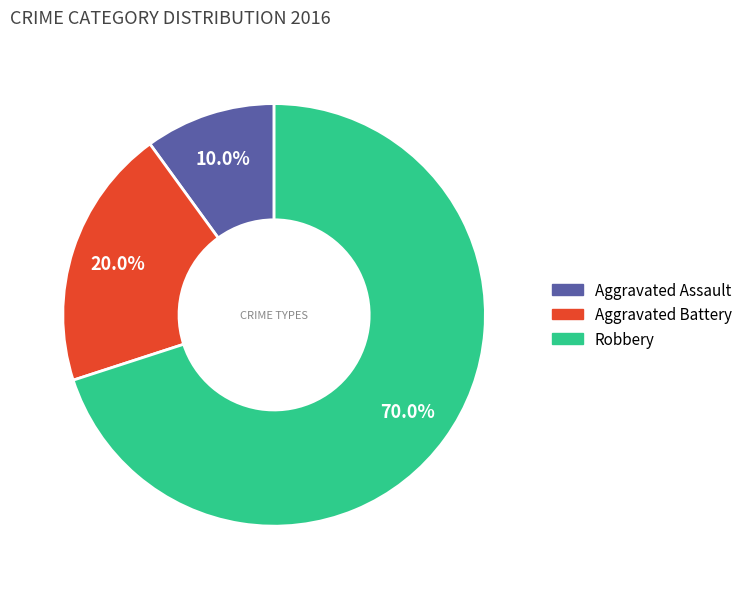

Which category has the biggest portion of the pie?

Robbery